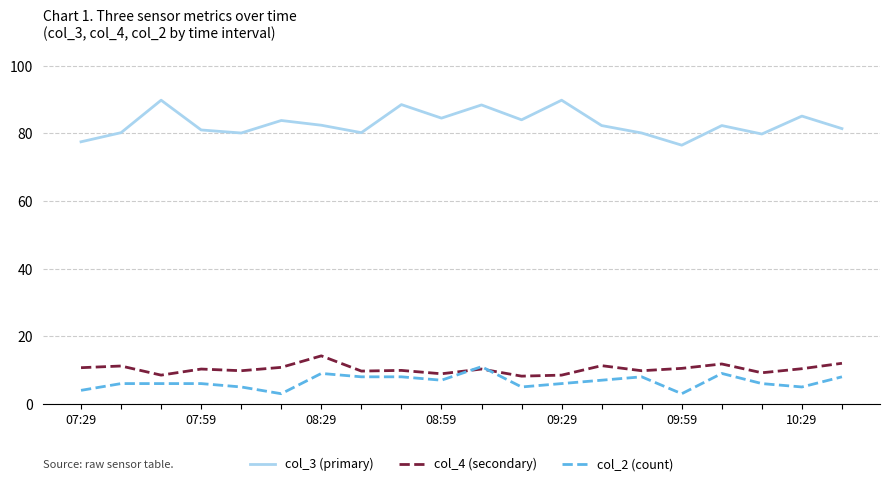

True or false: col_3 (primary) and col_2 (count) cross at least once.

False